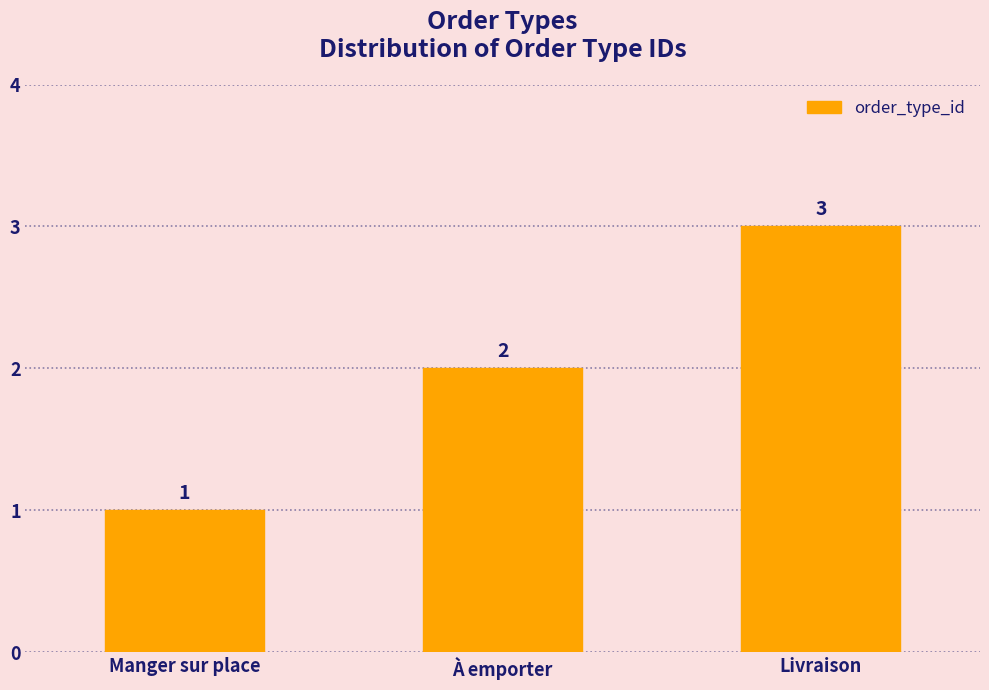

The value at Livraison is 5. True or false?

False